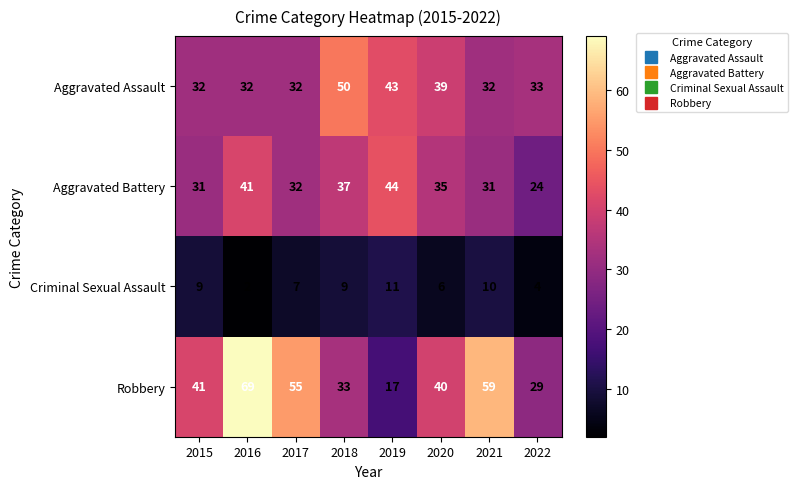

What value does the Robbery series have at 2018, to the nearest 10?

30